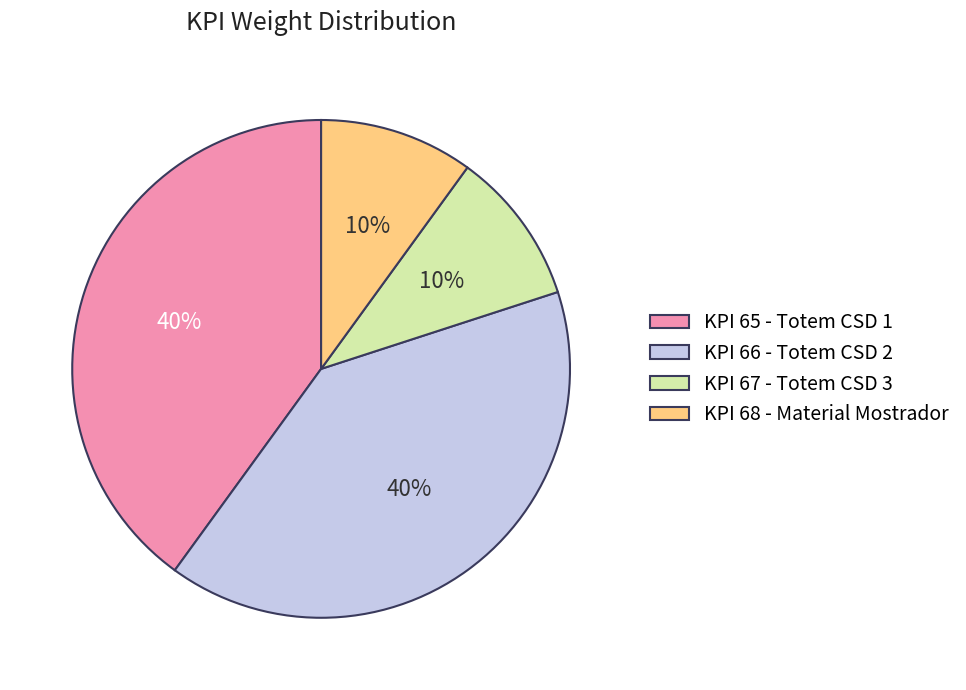

Does KPI 68 - Material Mostrador represent more than half of the total?

No